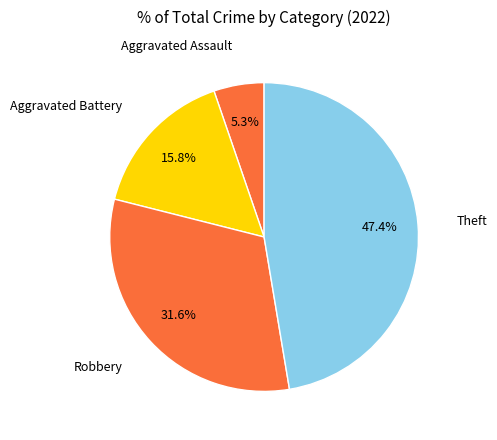

Does any single category account for the majority?

No